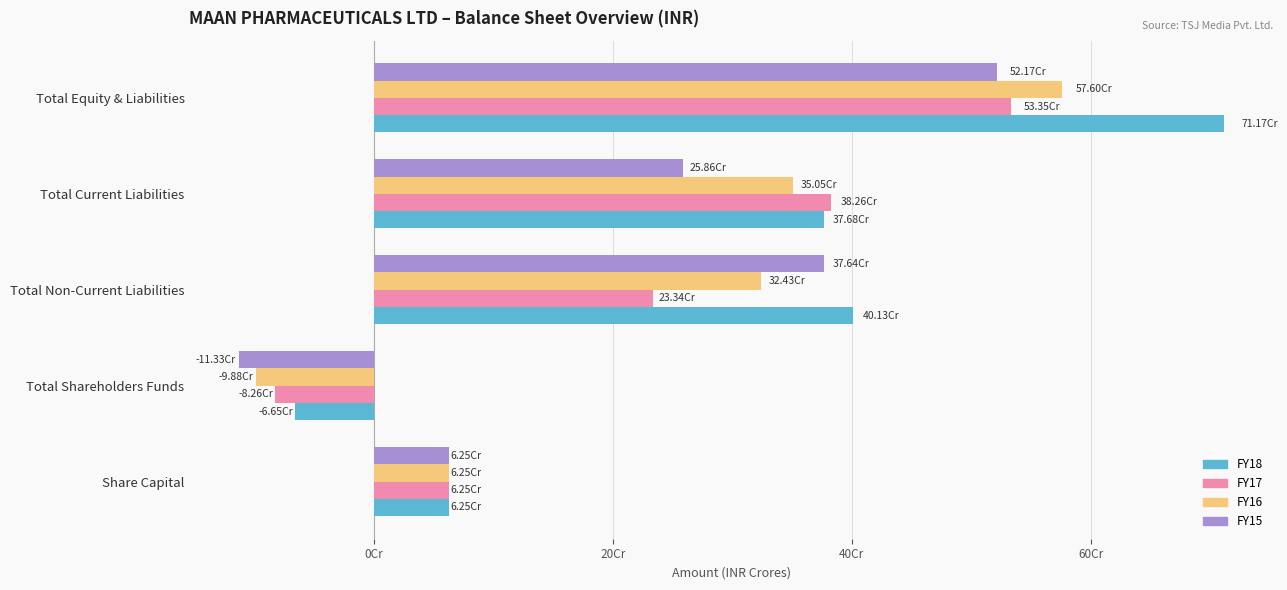

Which series has the widest spread of values?

FY18